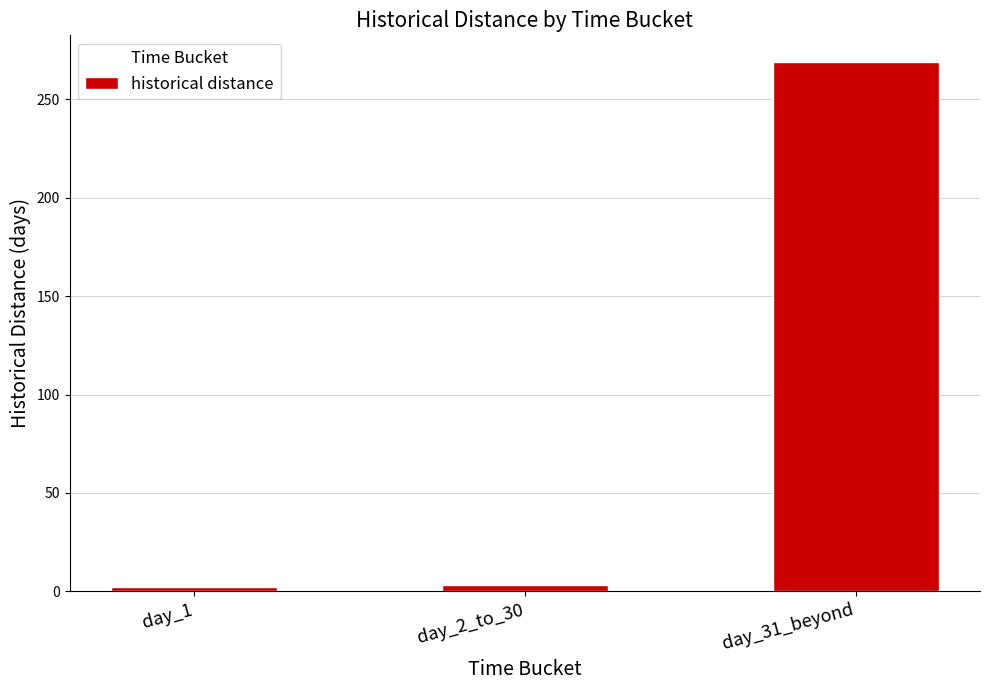

What is the difference between the values at day_31_beyond and day_1?

267